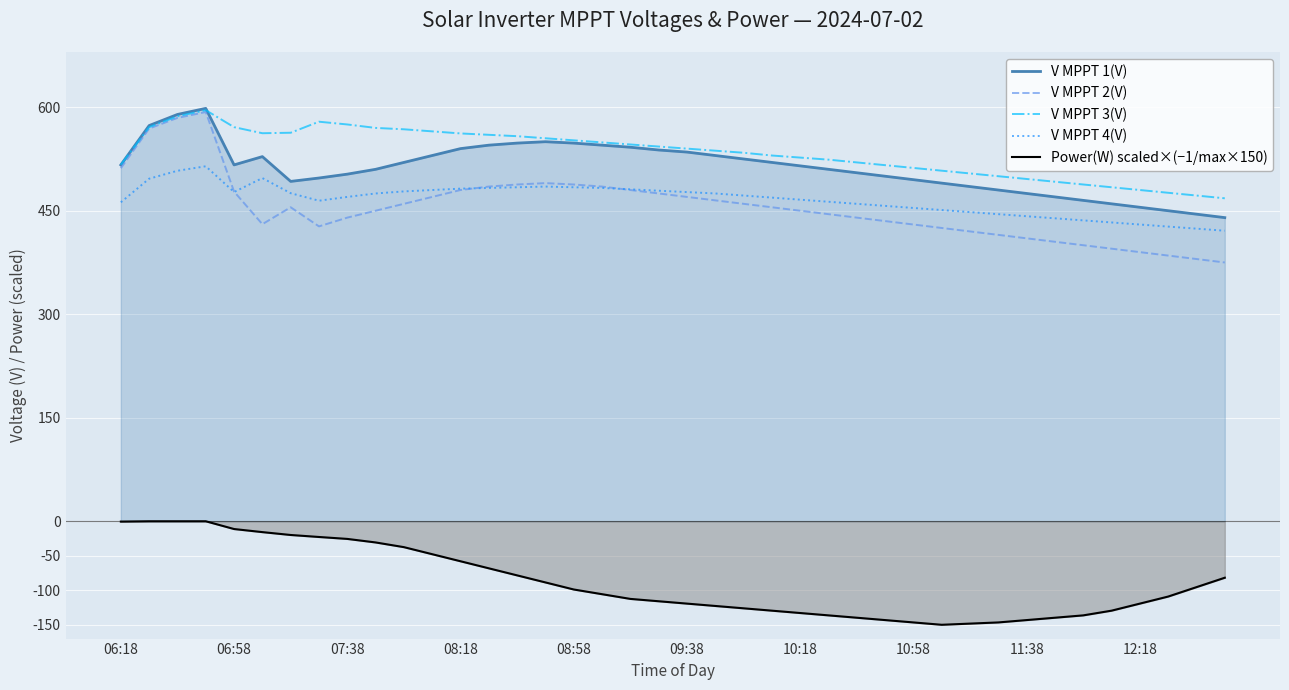

What is the value of the V MPPT 2(V) point at the 11th from the left?

460.0